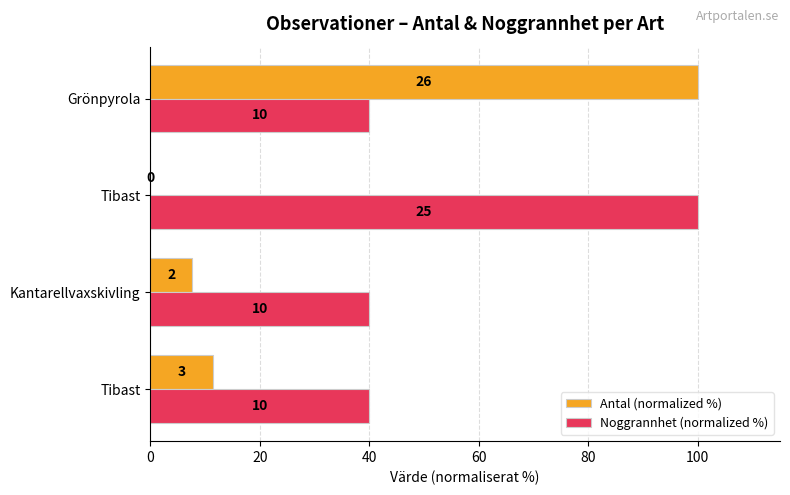

How many Noggrannhet (normalized %) values are between 40 and 100?

4